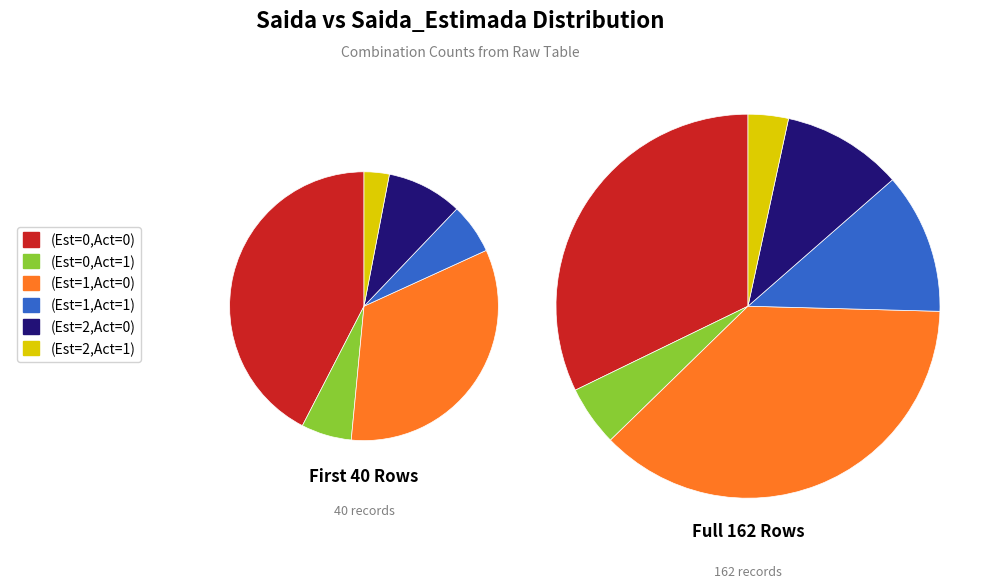

What percentage is the Saida=0, Saida_Estimada=2 slice, to the nearest percent?

8%